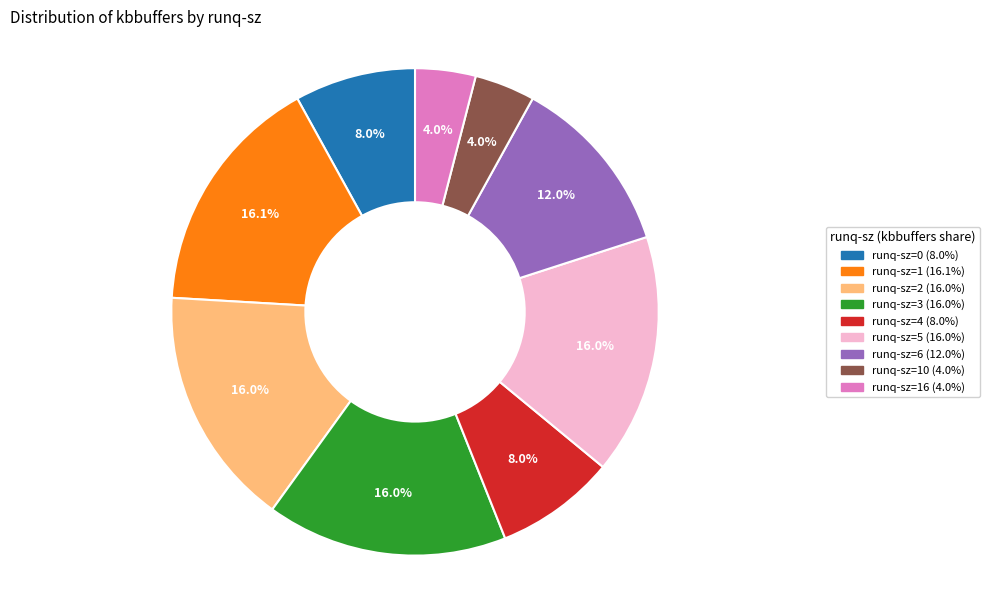

Is there any slice that represents more than half of the pie?

No